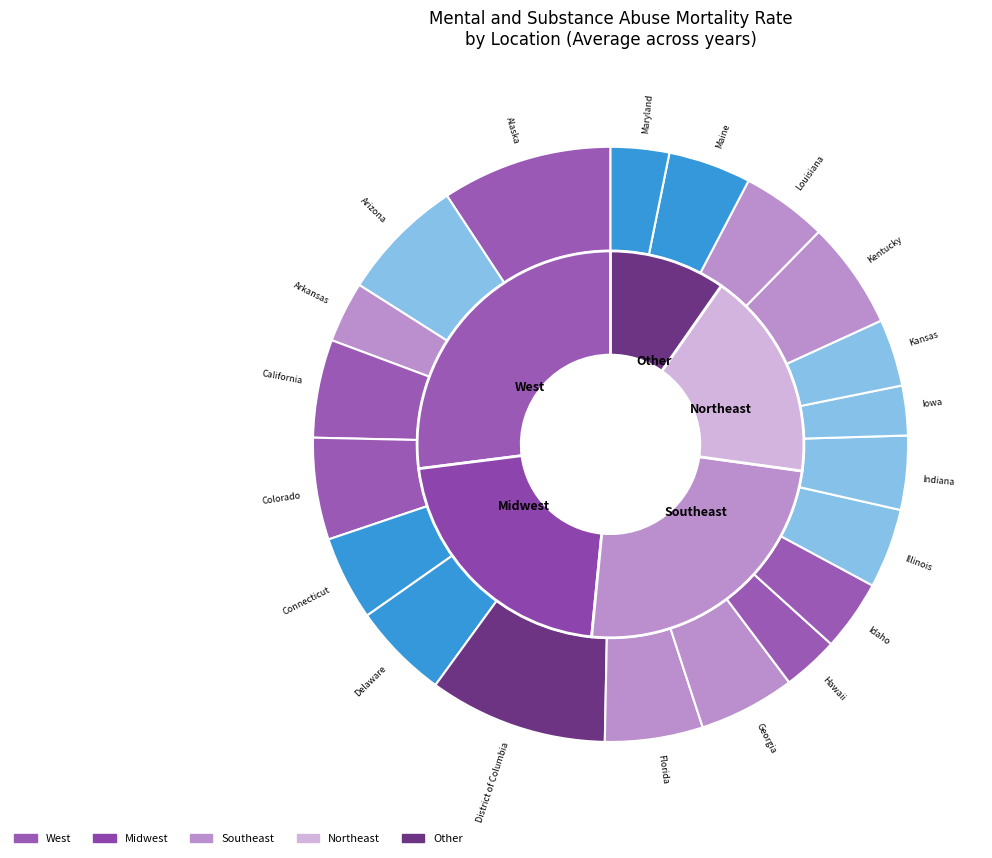

How many slices are in this pie chart?

20